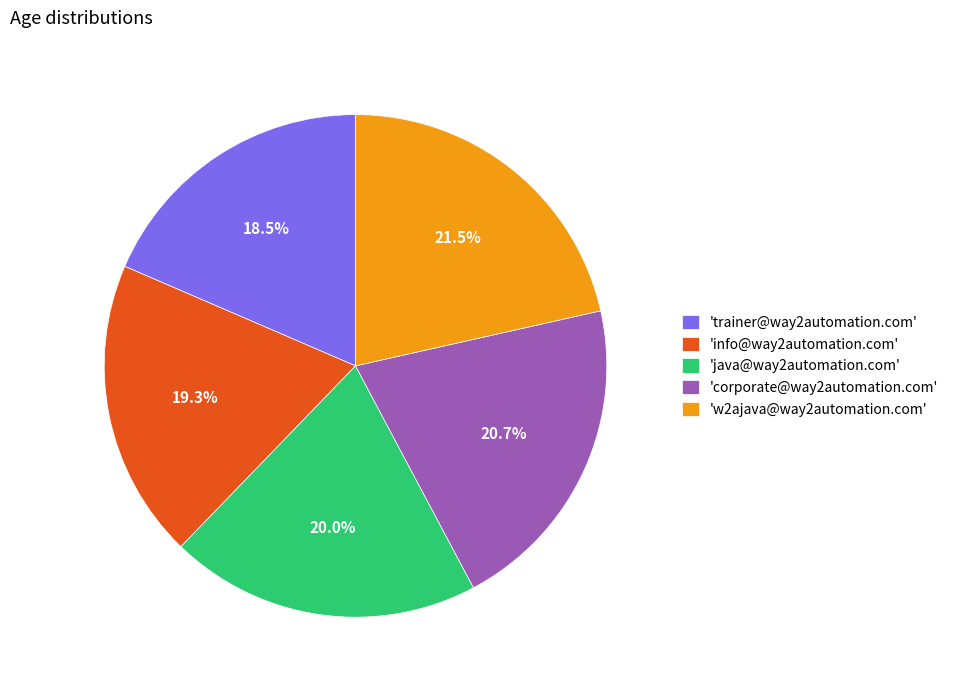

What is the smallest slice in the pie chart?

'trainer@way2automation.com'